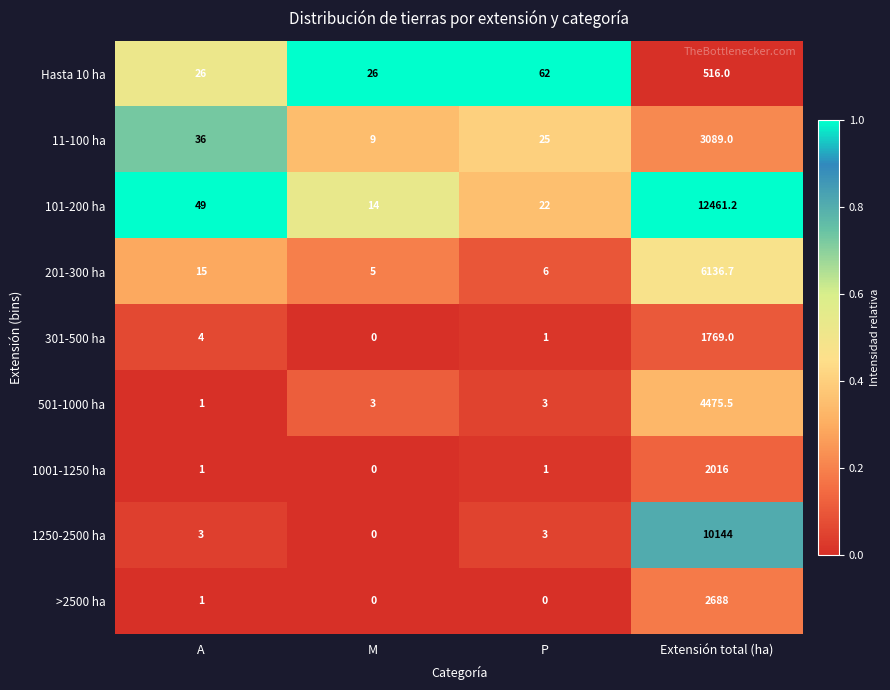

List the series in order of their peak value, lowest first.

Hasta 10 ha, 301-500 ha, 1001-1250 ha, >2500 ha, 11-100 ha, 501-1000 ha, 201-300 ha, 1250-2500 ha, 101-200 ha